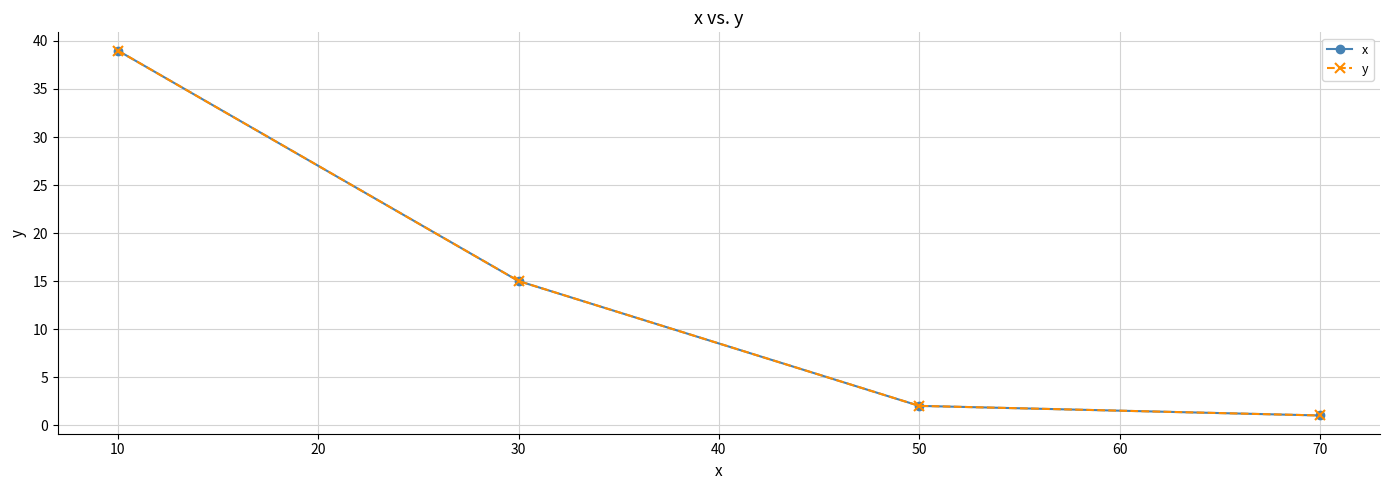

Does the chart have visible grid lines?

Yes